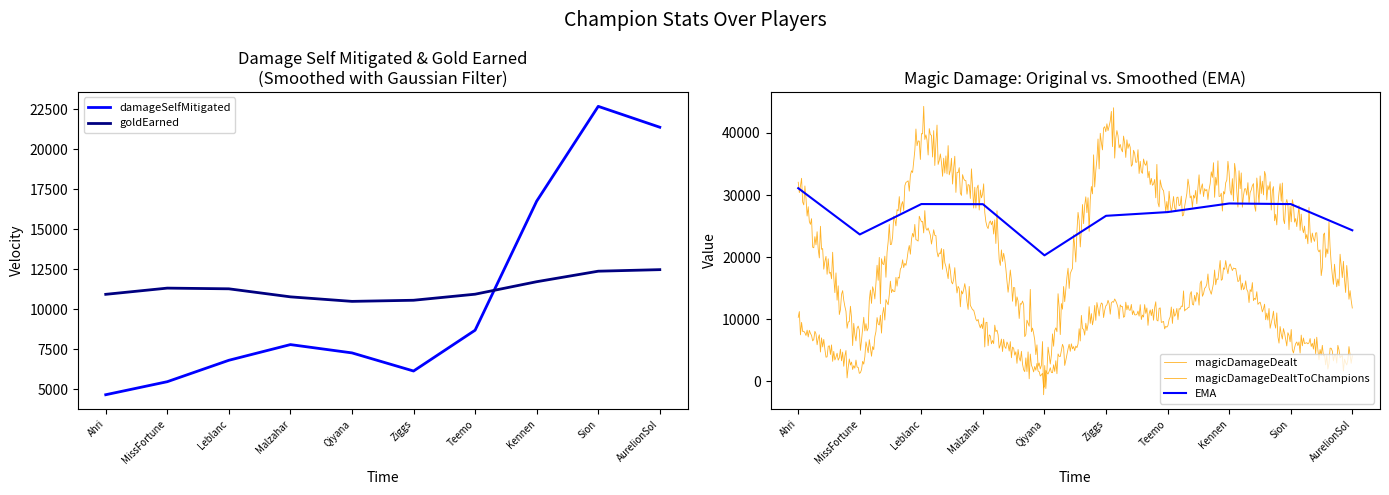

What is the difference between the maximum and minimum values in the damageSelfMitigated series?

18050